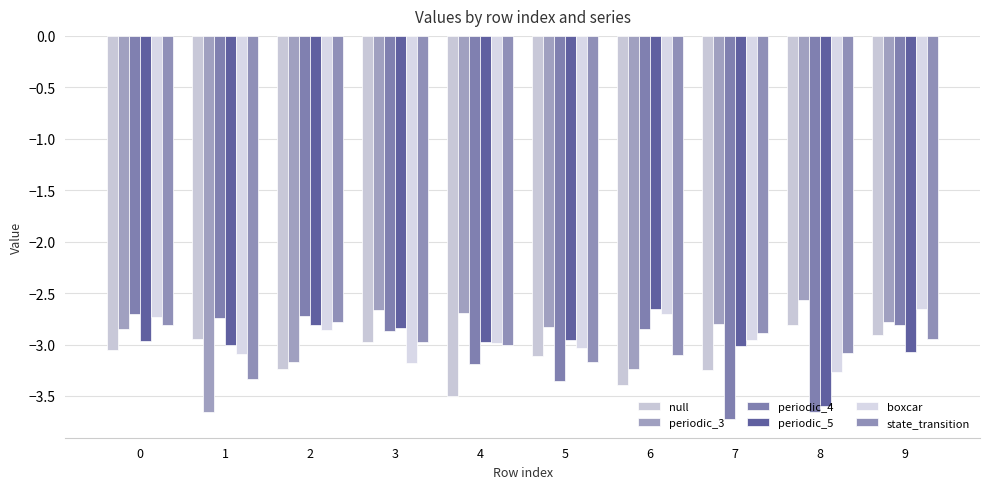

How many categories are shown in the chart?

10